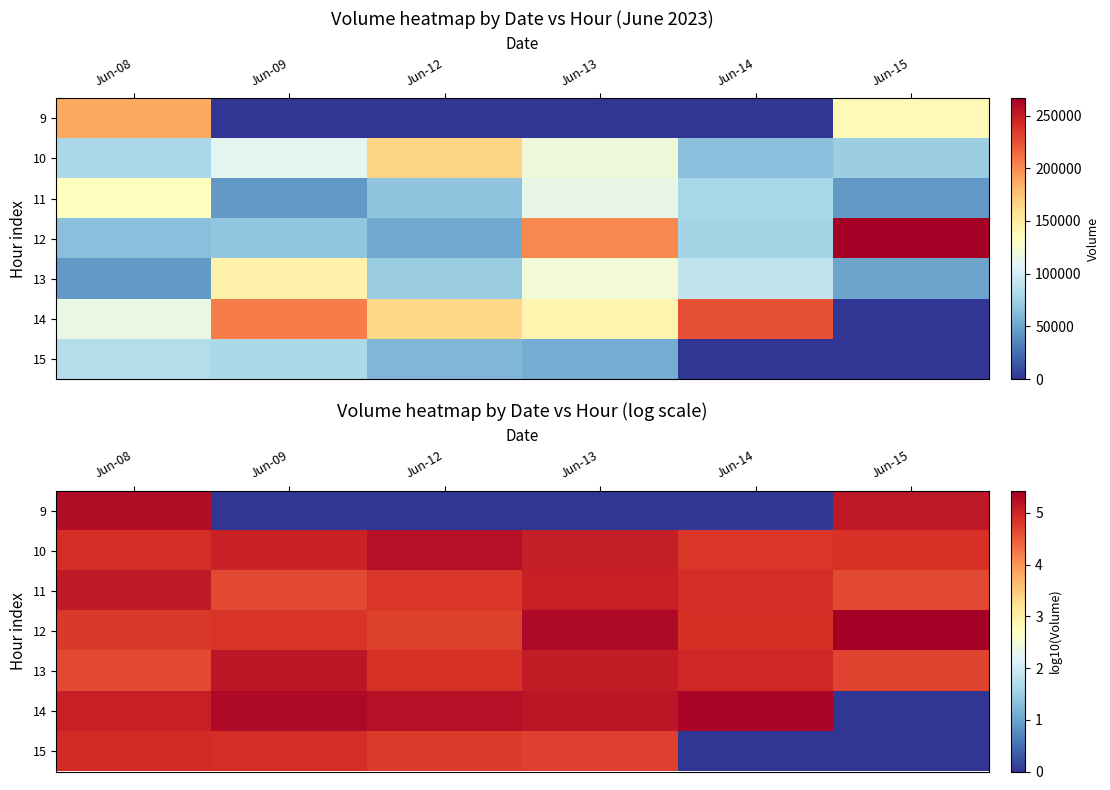

True or false: 13 has a value of 4.9 at Jun-12.

True